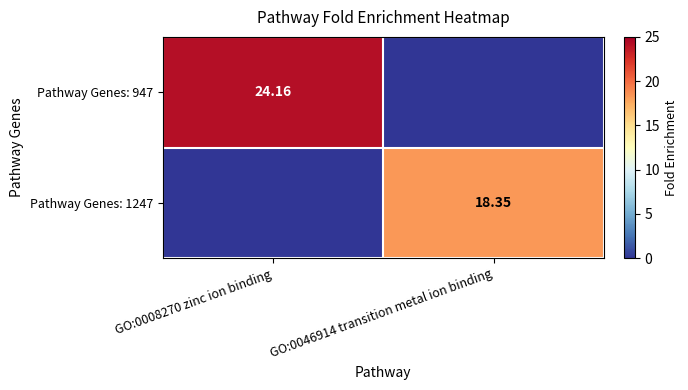

The Pathway Genes: 1247 series shows 18.3 at GO:0046914 transition metal ion binding. True or false?

True